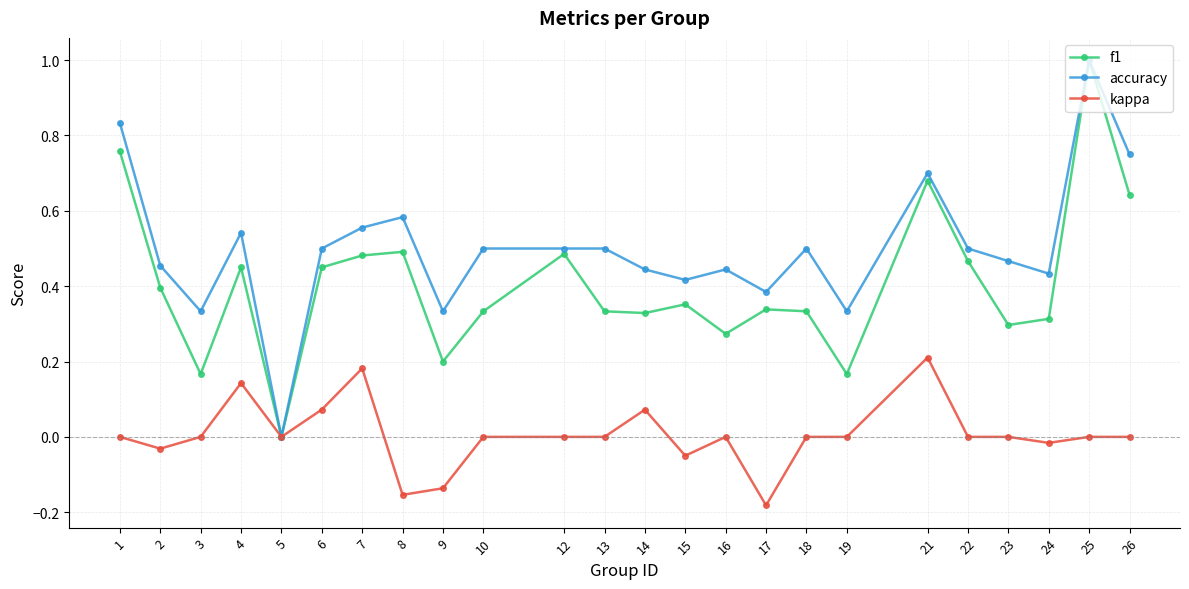

Count the f1 values in the range 0 to 1.

24